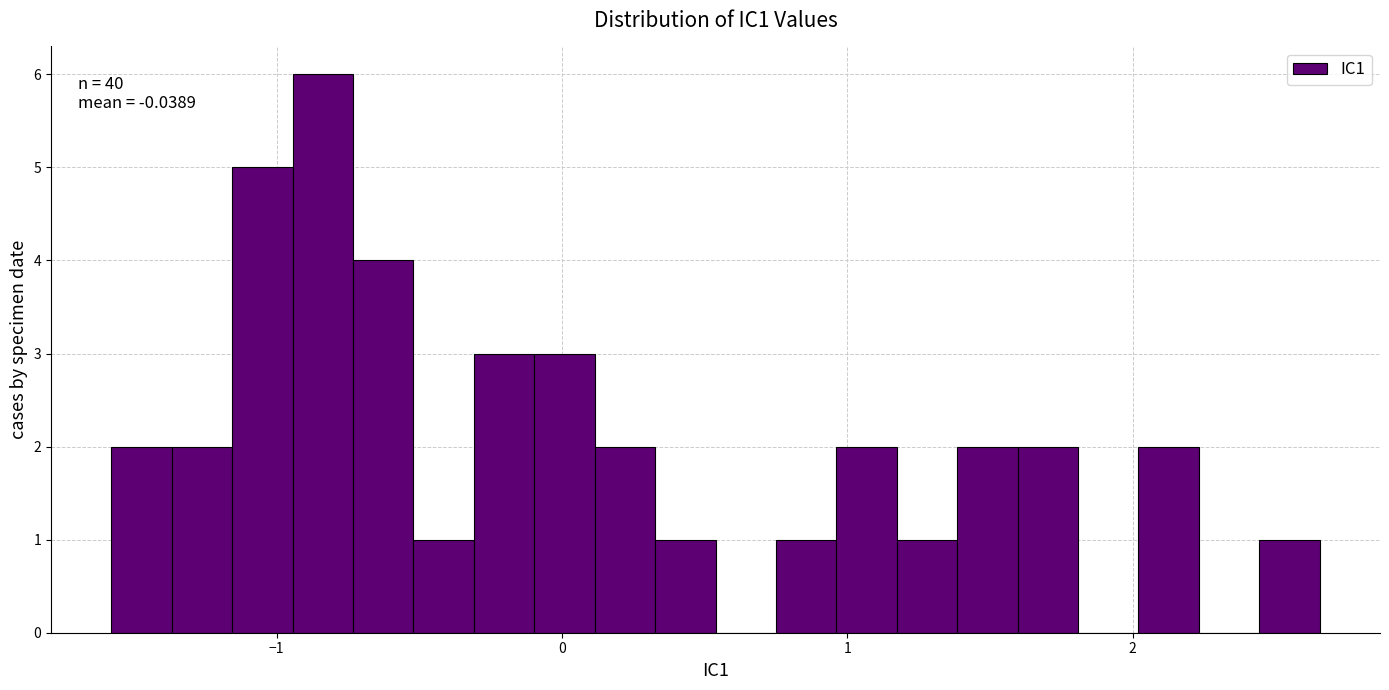

Around what value on the x-axis is the tallest bar? Give the approximate position of its centre, as read against the axis.

-0.8